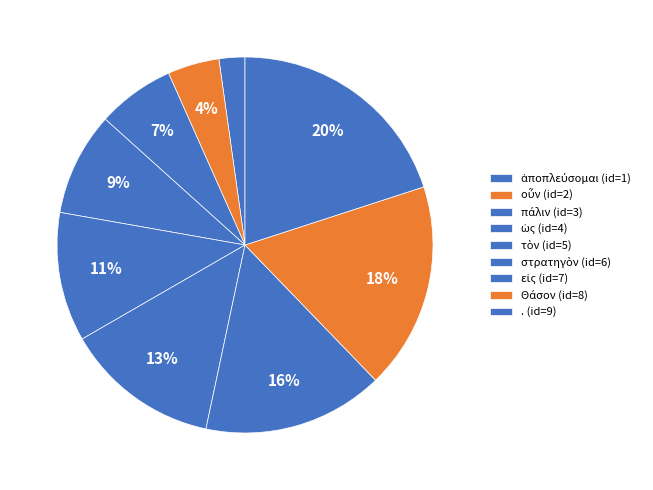

To the nearest percent, what is the difference between the τὸν and ὡς slice percentages?

2%